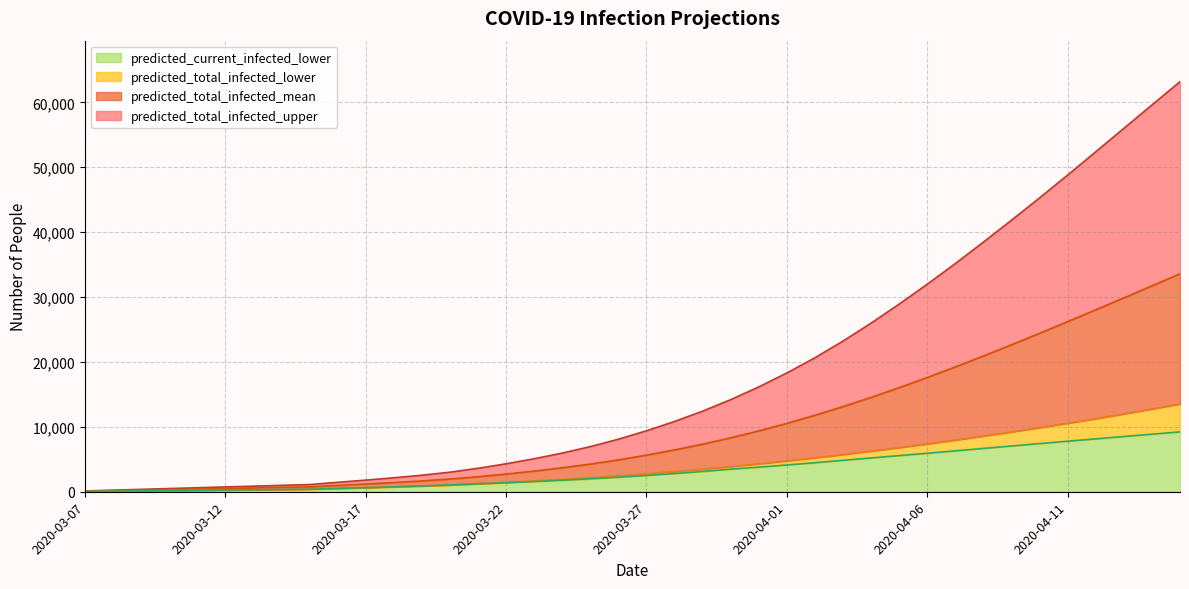

Where is predicted_total_infected_upper nearest to the value 31655?

2020-04-06